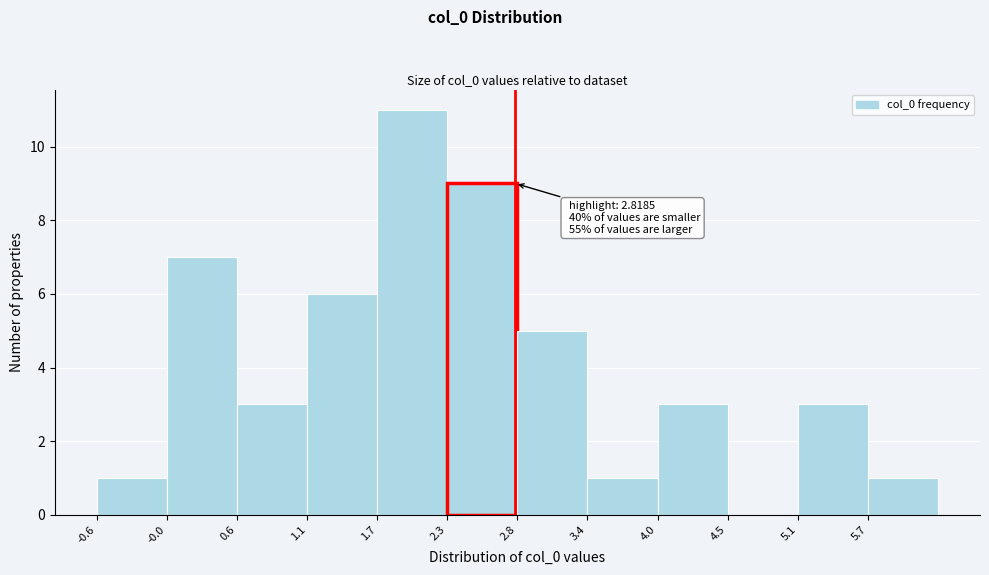

Which range on the x-axis has the tallest bar?

1.7 to 2.3